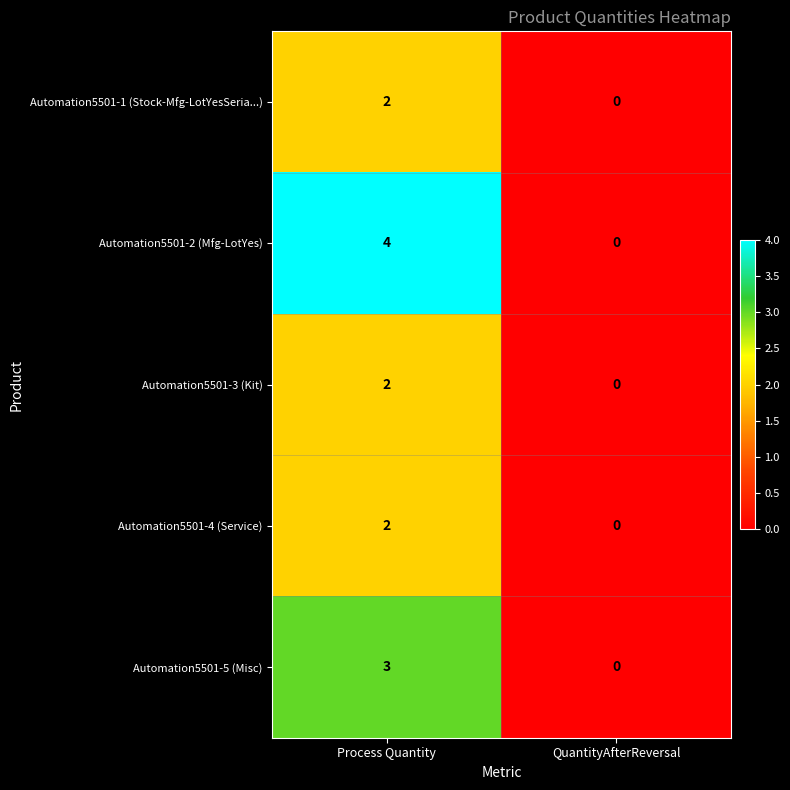

Reading left to right, extract all data points from this chart.

Automation5501-1 (Stock-Mfg-LotYesSeria...): Process Quantity=2	QuantityAfterReversal=0
Automation5501-2 (Mfg-LotYes): Process Quantity=4	QuantityAfterReversal=0
Automation5501-3 (Kit): Process Quantity=2	QuantityAfterReversal=0
Automation5501-4 (Service): Process Quantity=2	QuantityAfterReversal=0
Automation5501-5 (Misc): Process Quantity=3	QuantityAfterReversal=0